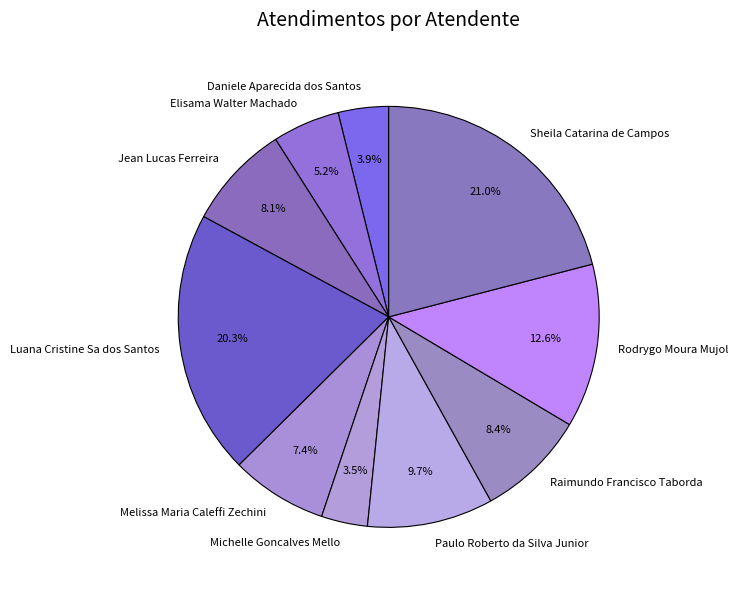

Count the number of slices in the pie.

10